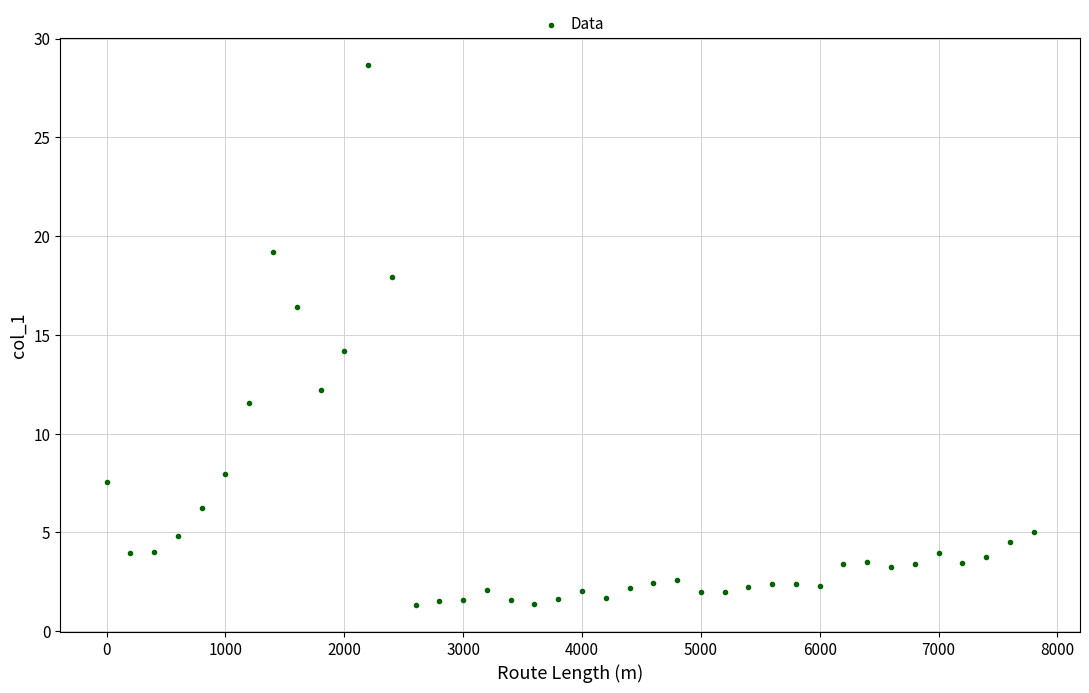

What is the range of X values (max minus min)?

7800.0